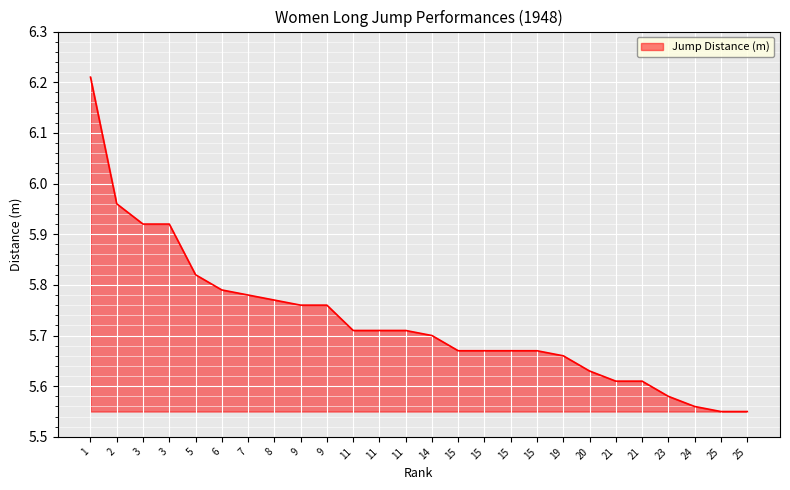

What is the sum of all values?

148.9